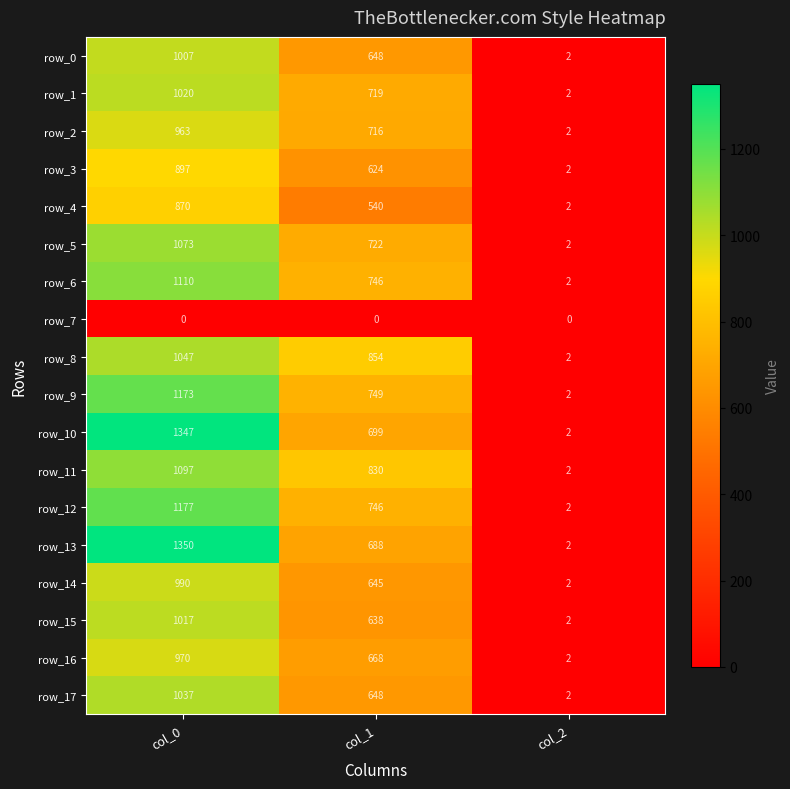

Which series changed the most between col_0 and col_2?

row_13